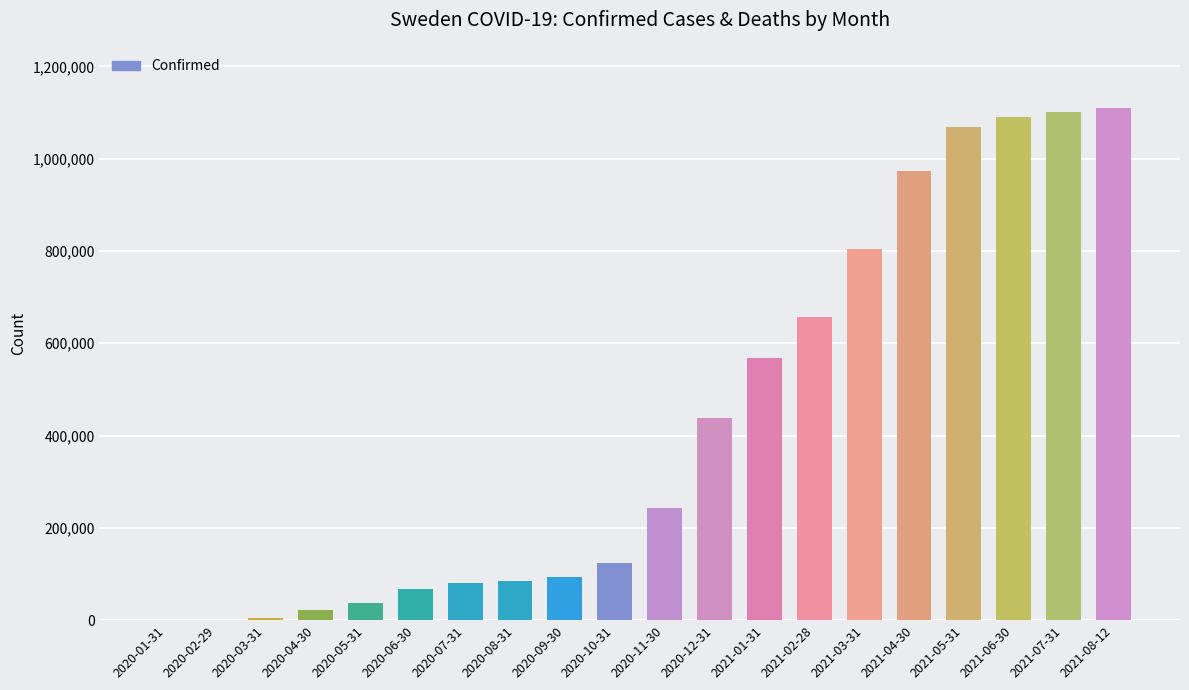

What is the maximum value shown in the chart?

1109112